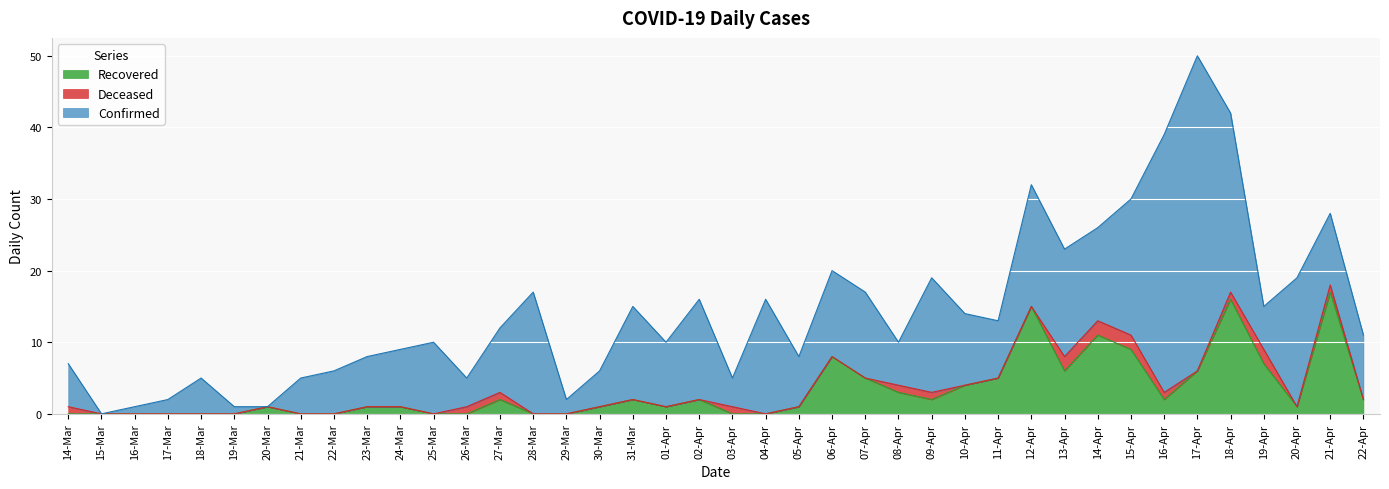

What is the spread (max minus min) of values at 05-Apr?

7